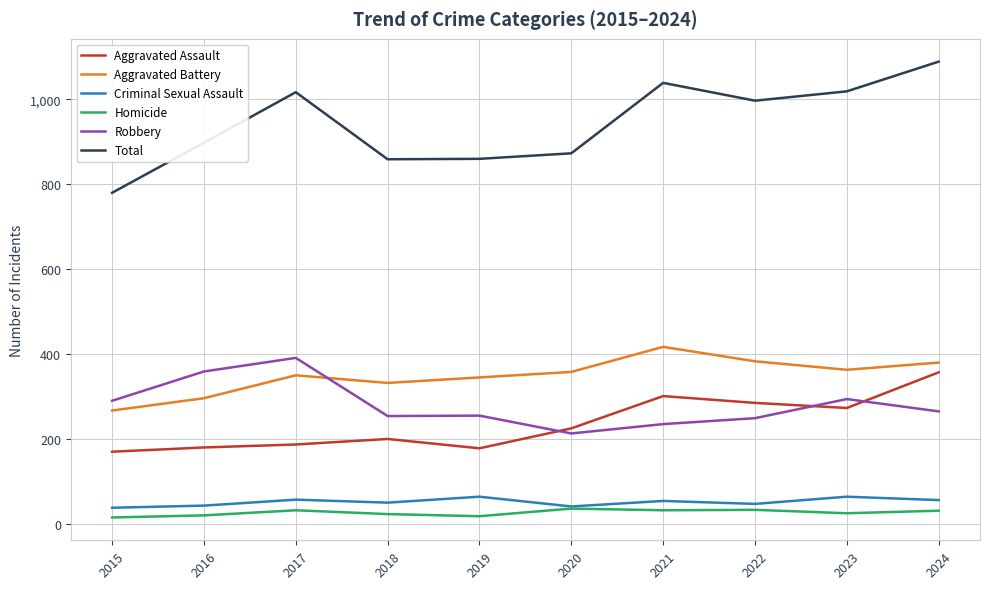

True or false: Homicide and Robbery cross at least once.

False